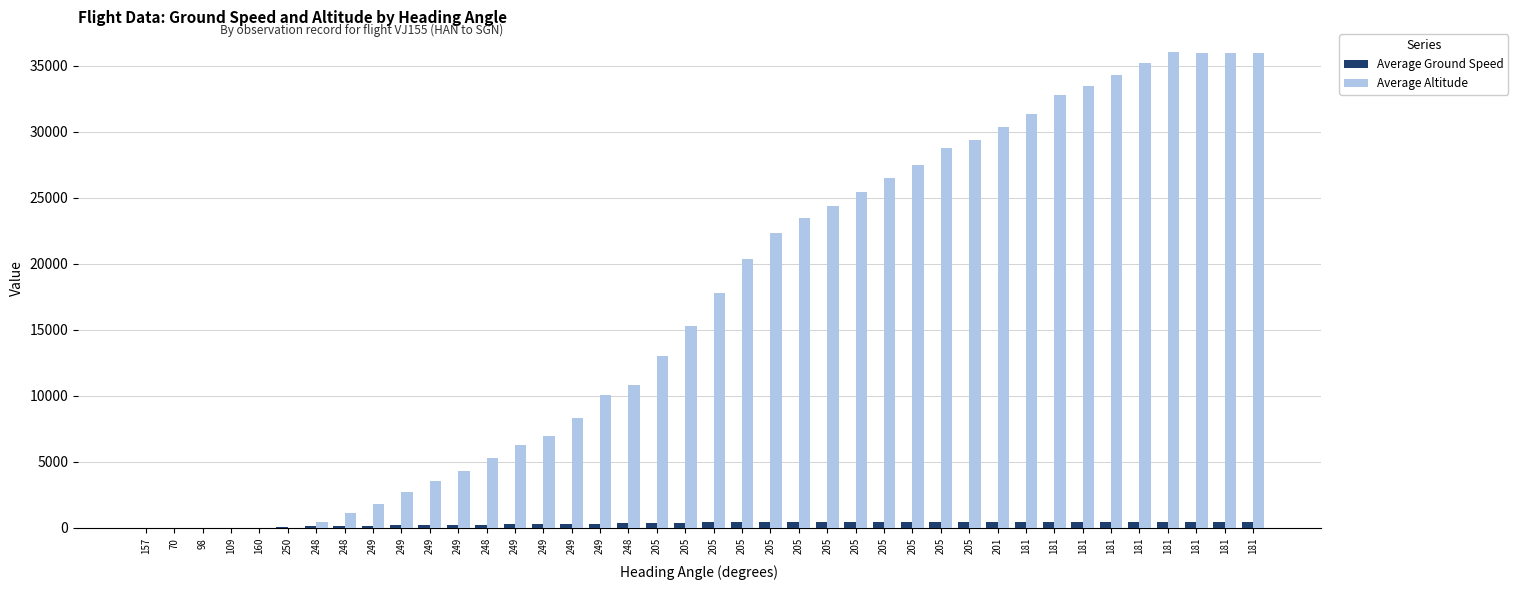

Read the Average Altitude value at 248.

1100